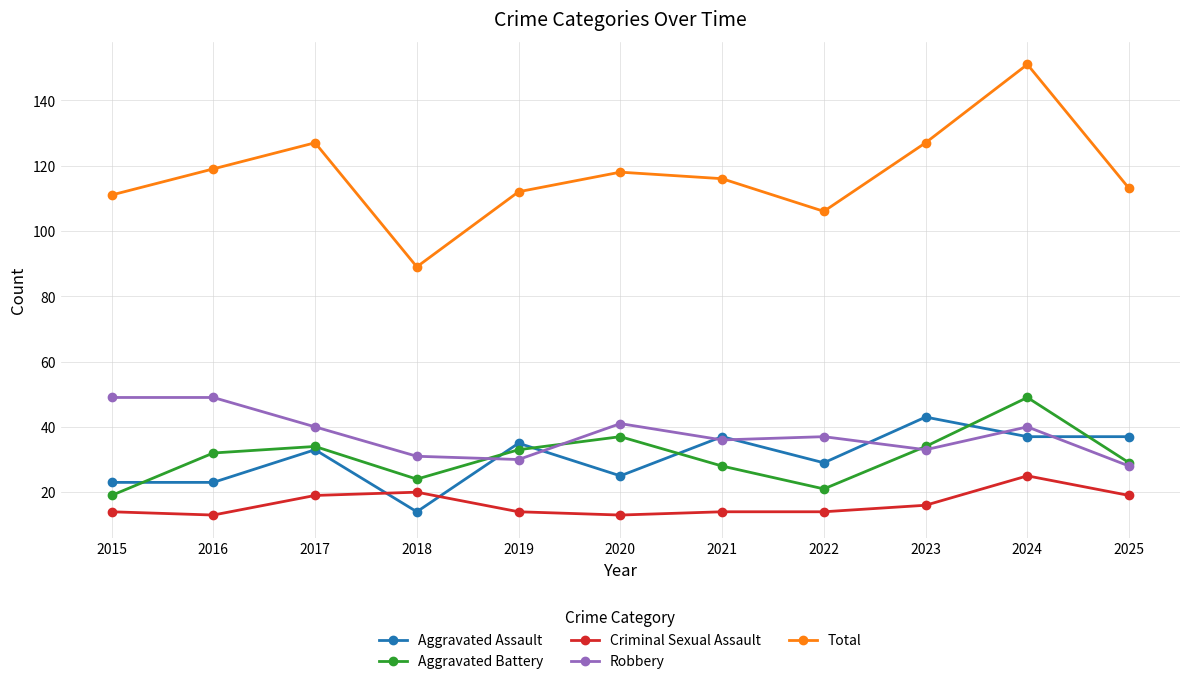

In Aggravated Battery, how many points are higher than both neighbors (excluding endpoints)?

3